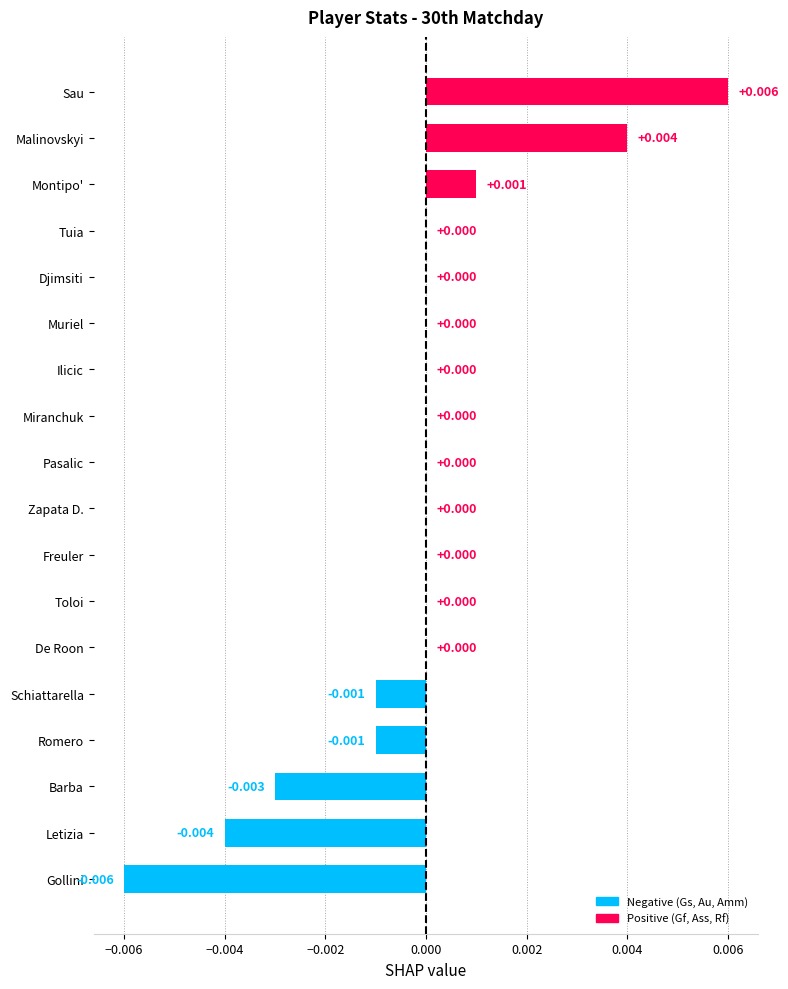

At which category does the chart reach its peak across all series?

Sau